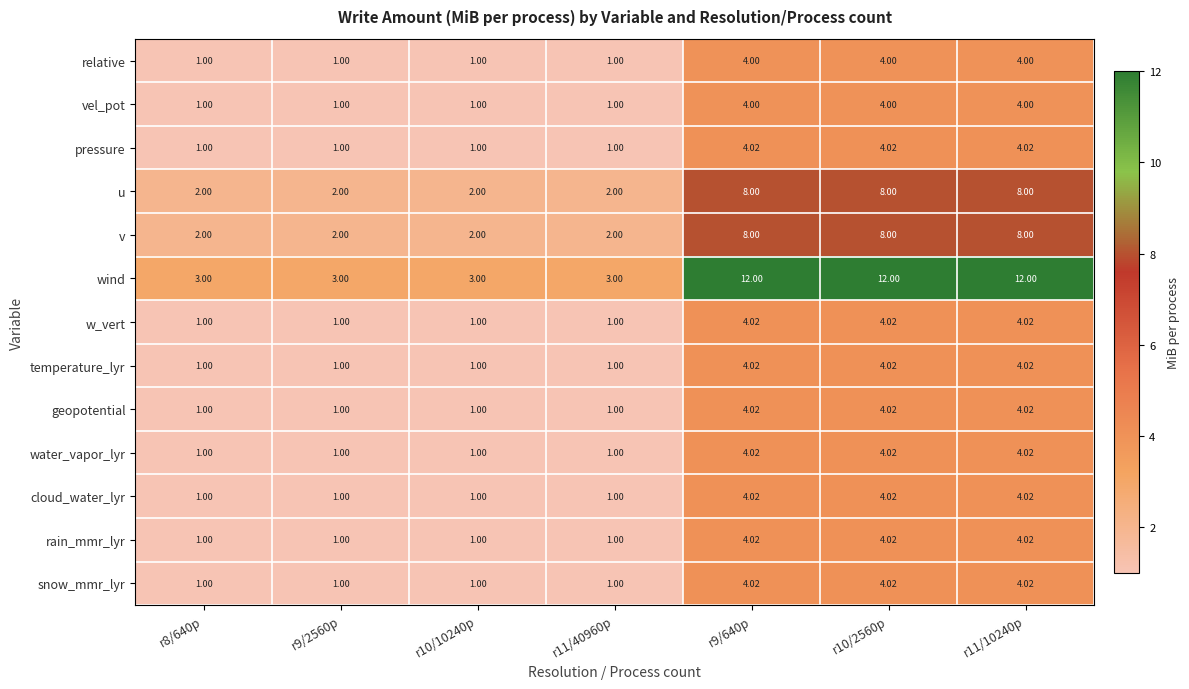

Which series has the widest spread of values?

wind